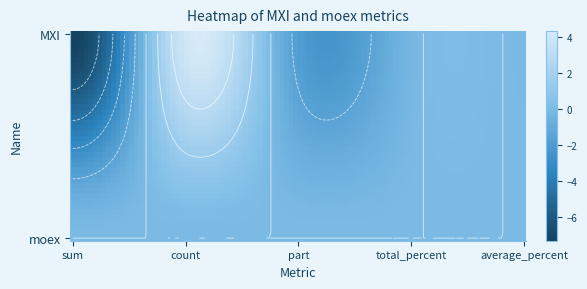

Which category has the lowest value across all series?

sum